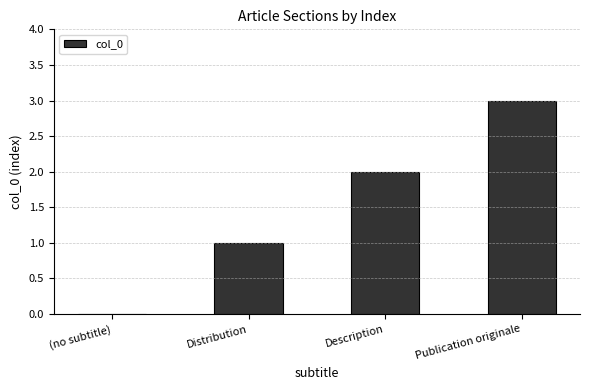

Which label corresponds to the largest value in the chart?

Publication originale